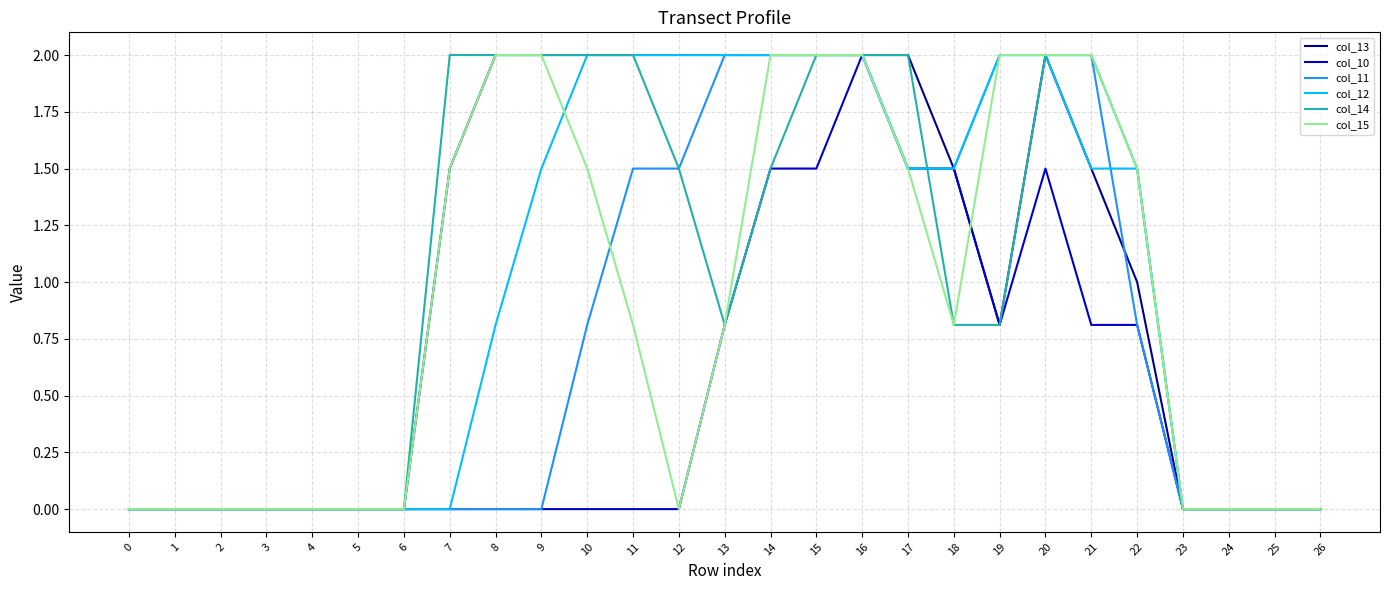

What are all the series names shown in the legend?

col_13, col_10, col_11, col_12, col_14, col_15